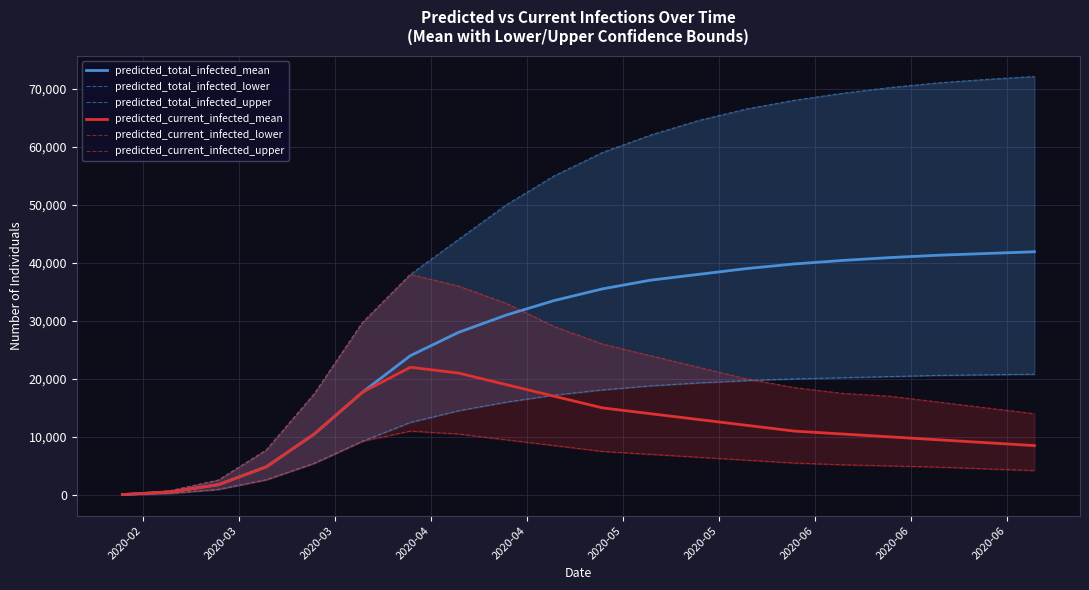

What is the maximum value for predicted_total_infected_mean?

41900